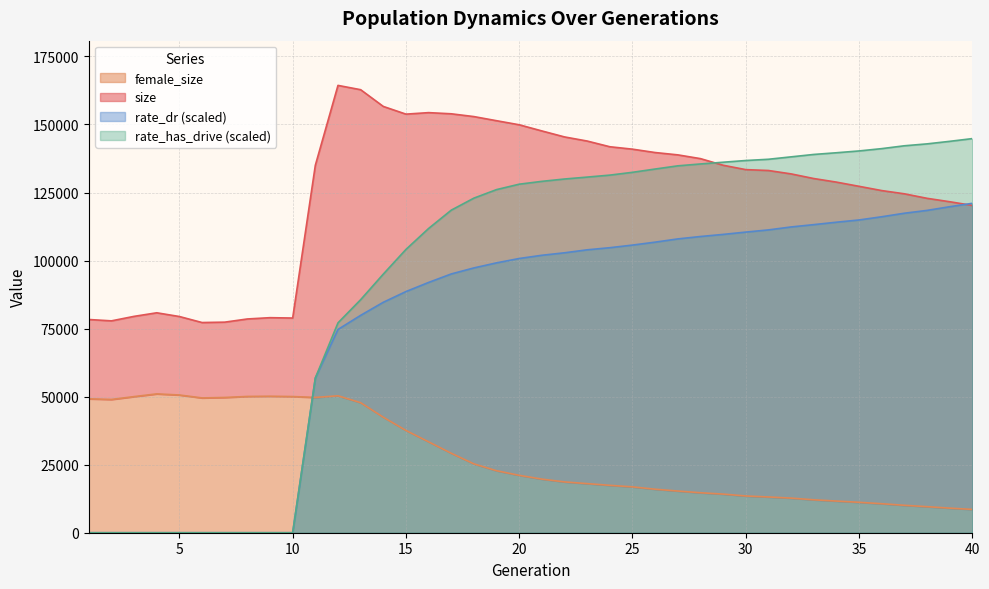

At which label does rate_dr first exceed 101935?

21